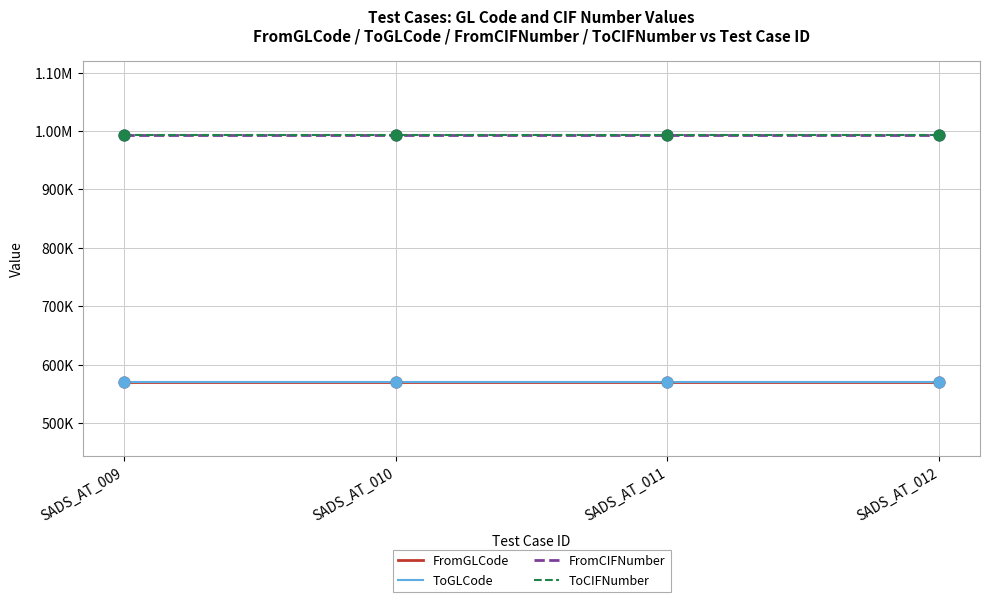

At how many categories does at least one series exceed 774681?

4